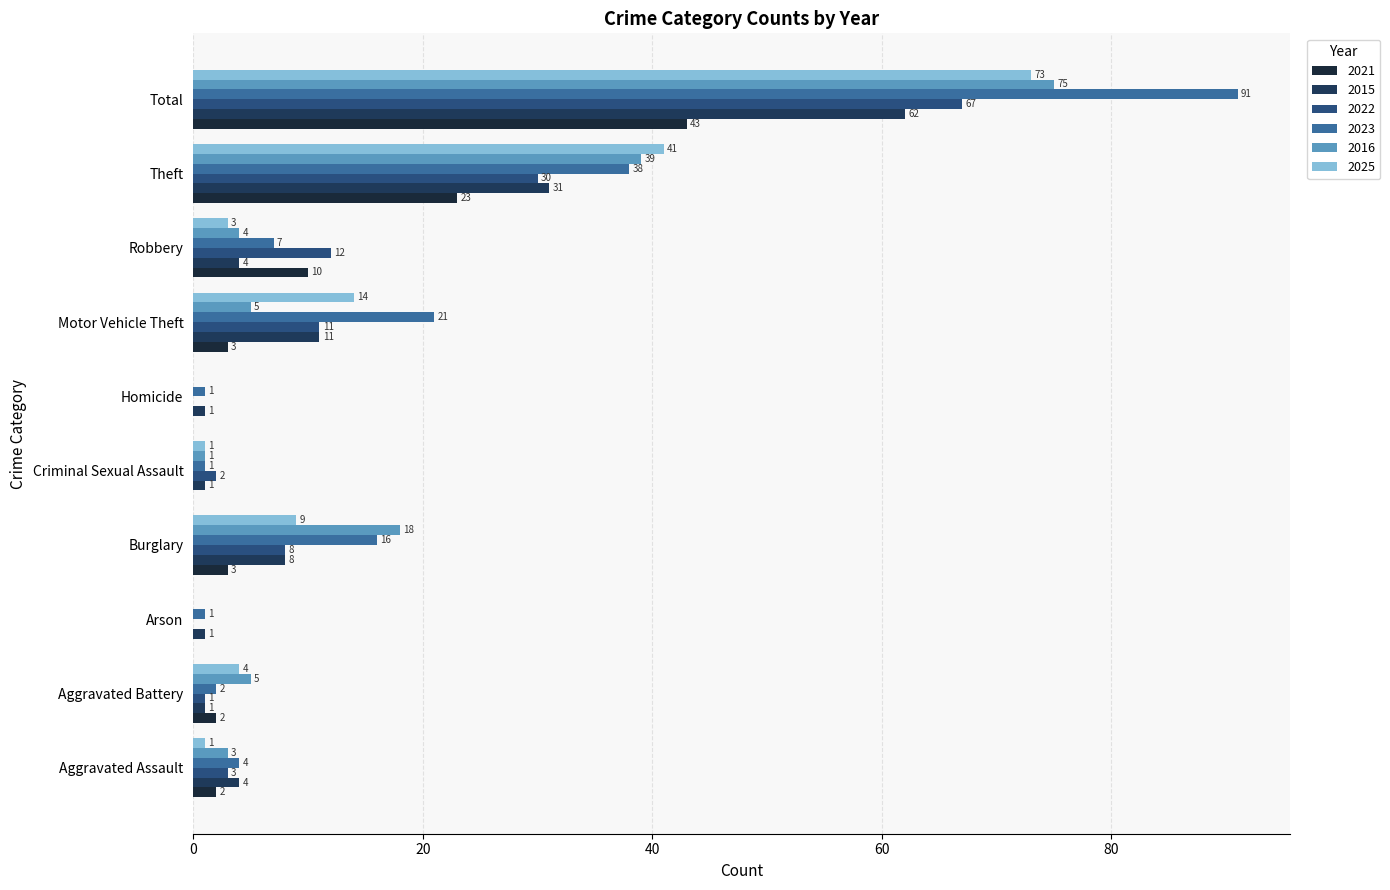

How many positive values does the 2021 series have?

7